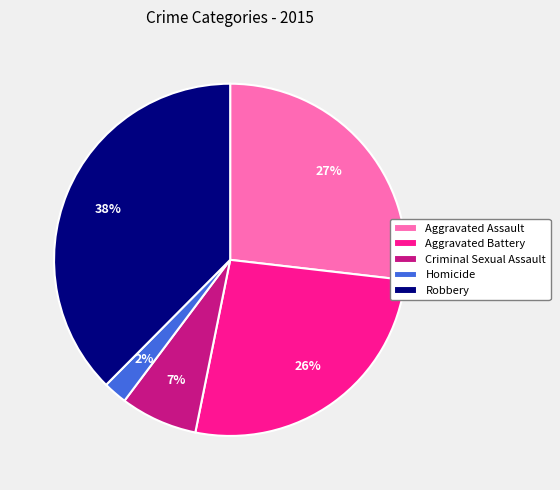

True or false: Criminal Sexual Assault accounts for 1% of the total.

False